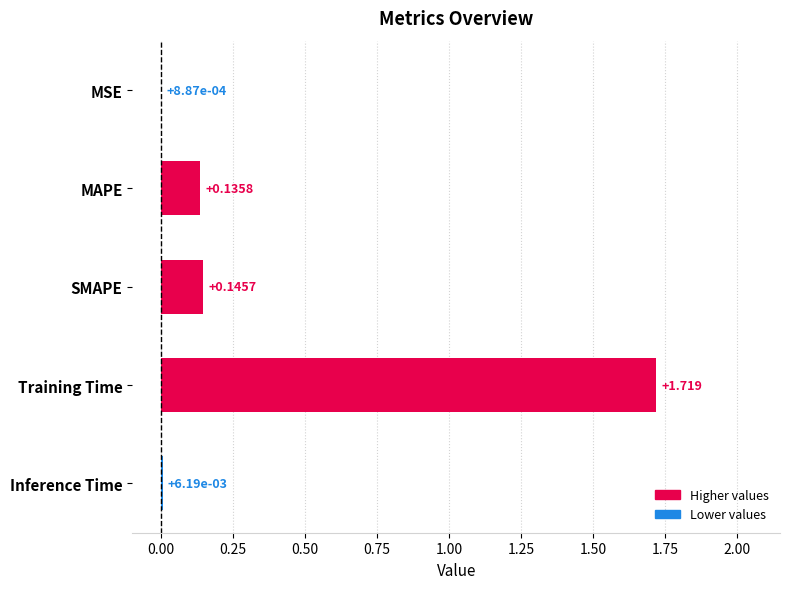

Which label corresponds to the largest value in the chart?

Training Time